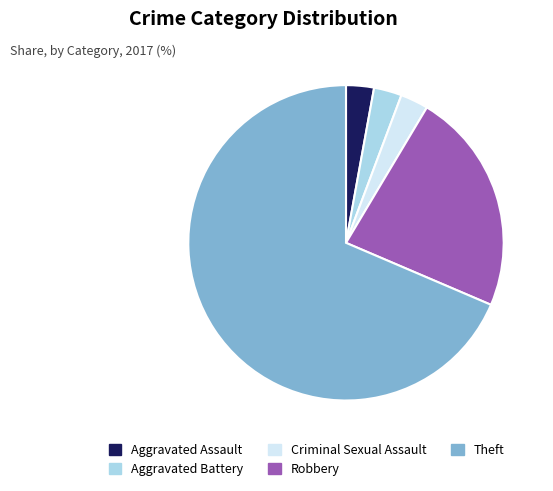

How many segments does this pie chart have?

5